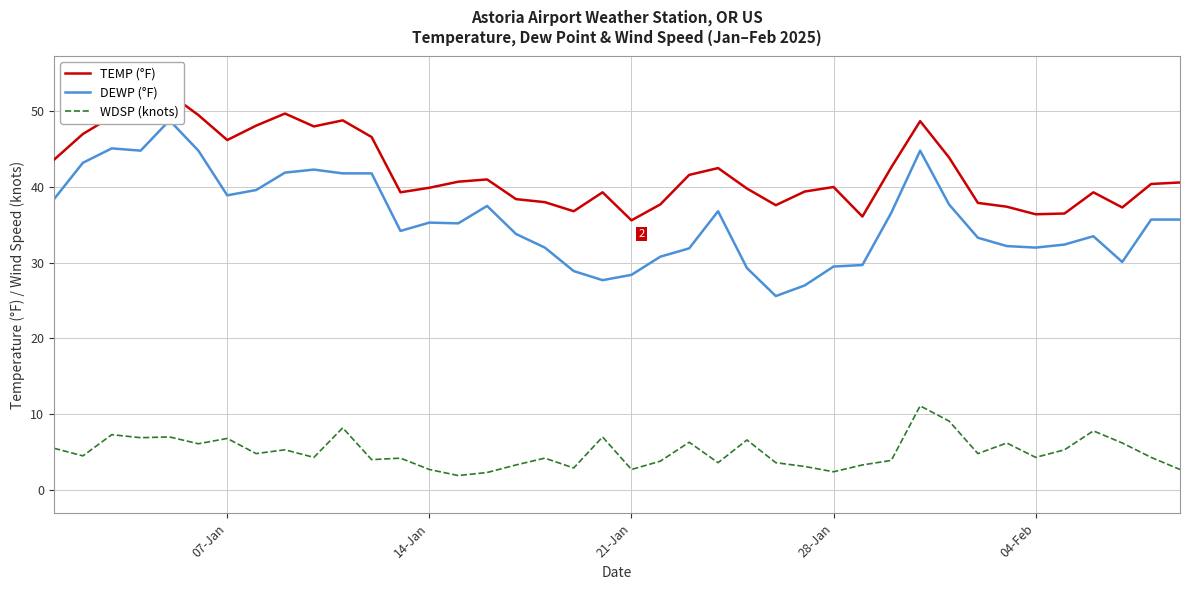

What is the lowest value of the WDSP (knots) series?

1.9